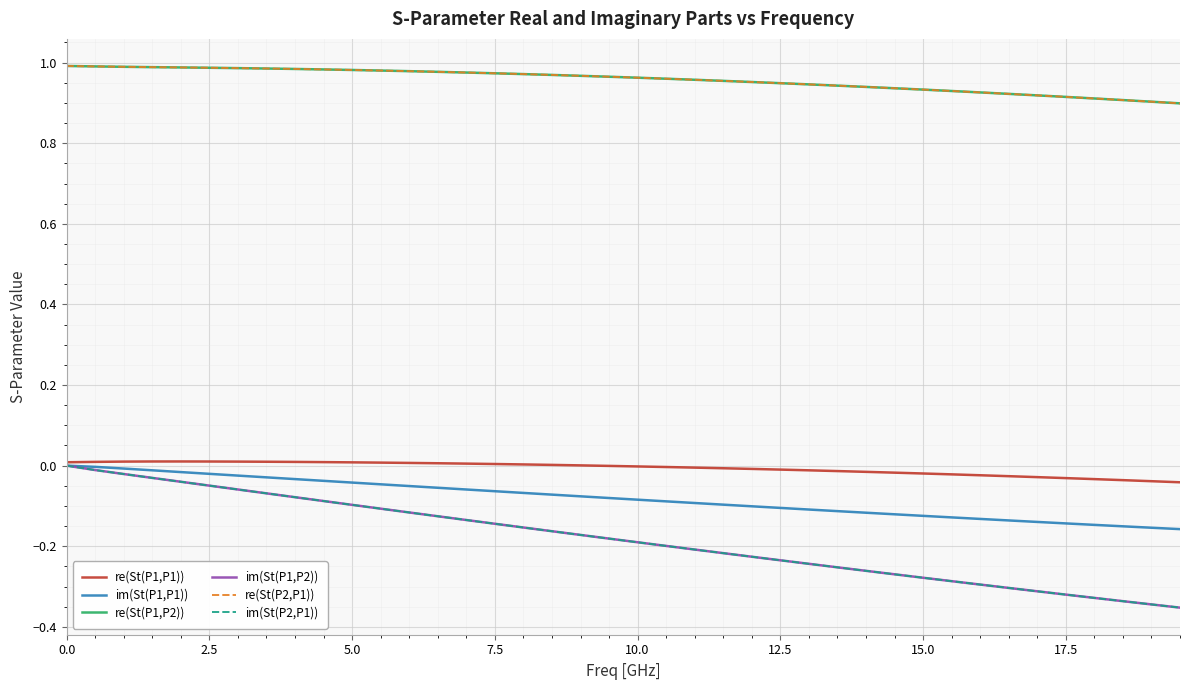

True or false: re(St(P1,P2)) and im(St(P1,P1)) cross at least once.

False